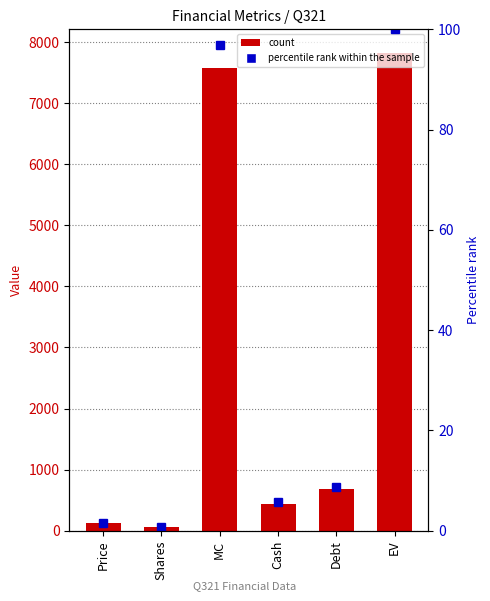

Reading left to right, what are all the values shown in this chart?

Value: Price=128.7	Shares=58.8	MC=7572.4	Cash=441.7	Debt=686.0	EV=7816.6
percentile rank within the sample: Price=1.6	Shares=0.8	MC=96.9	Cash=5.7	Debt=8.8	EV=100.0